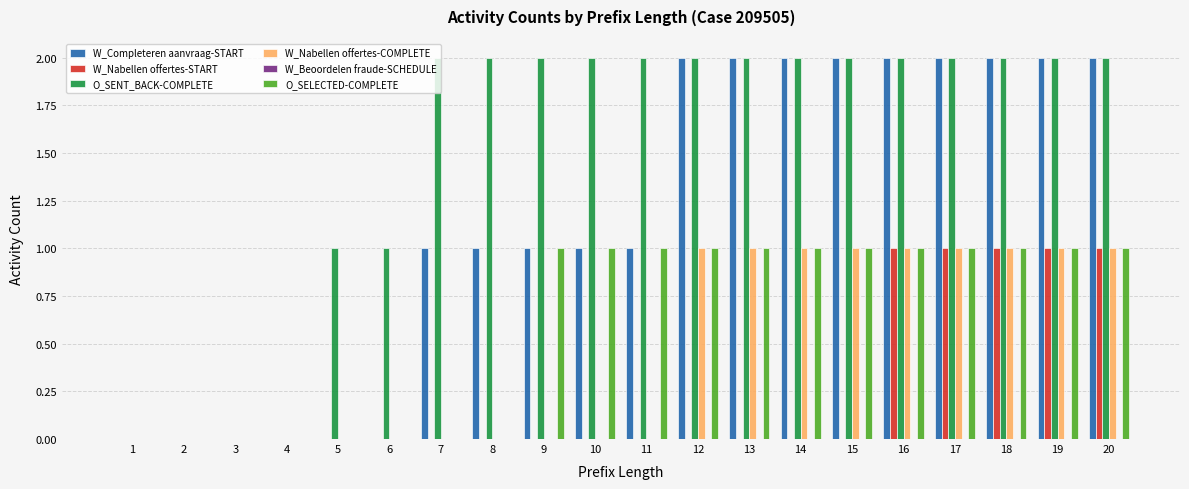

Which series has the largest total across all categories?

O_SENT_BACK-COMPLETE